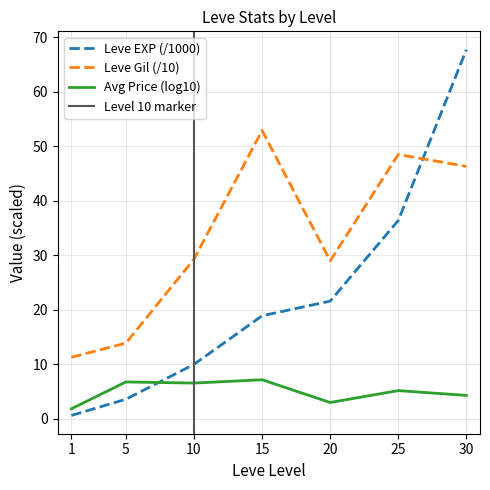

The Leve Gil series shows 42.8 at 10. True or false?

False